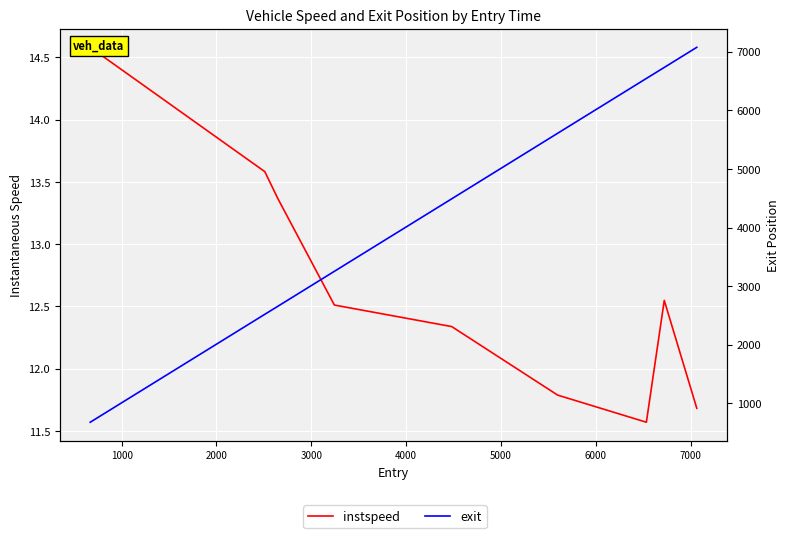

What is the value of the exit point at the 9th from the left?

7073.9